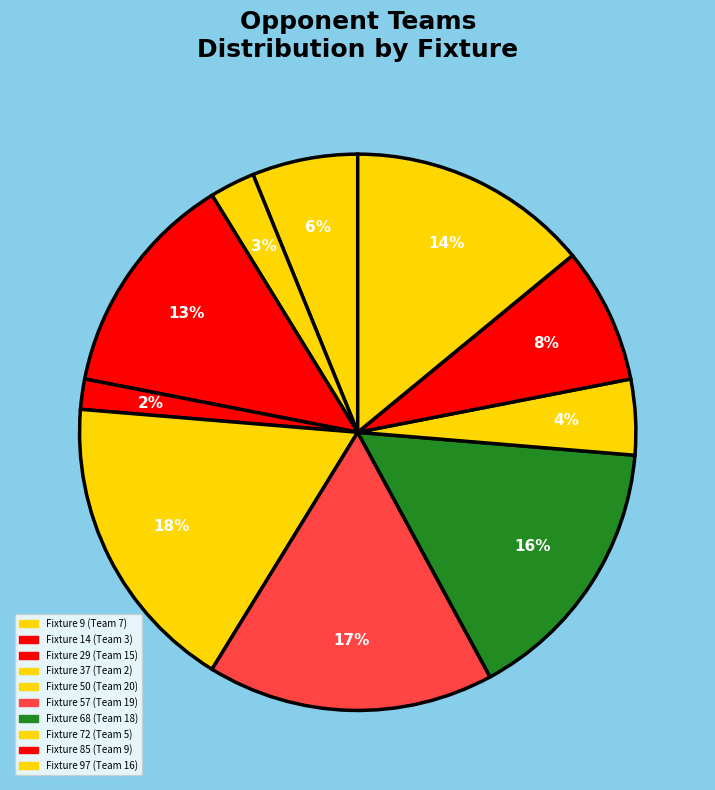

Count the number of slices in the pie.

10